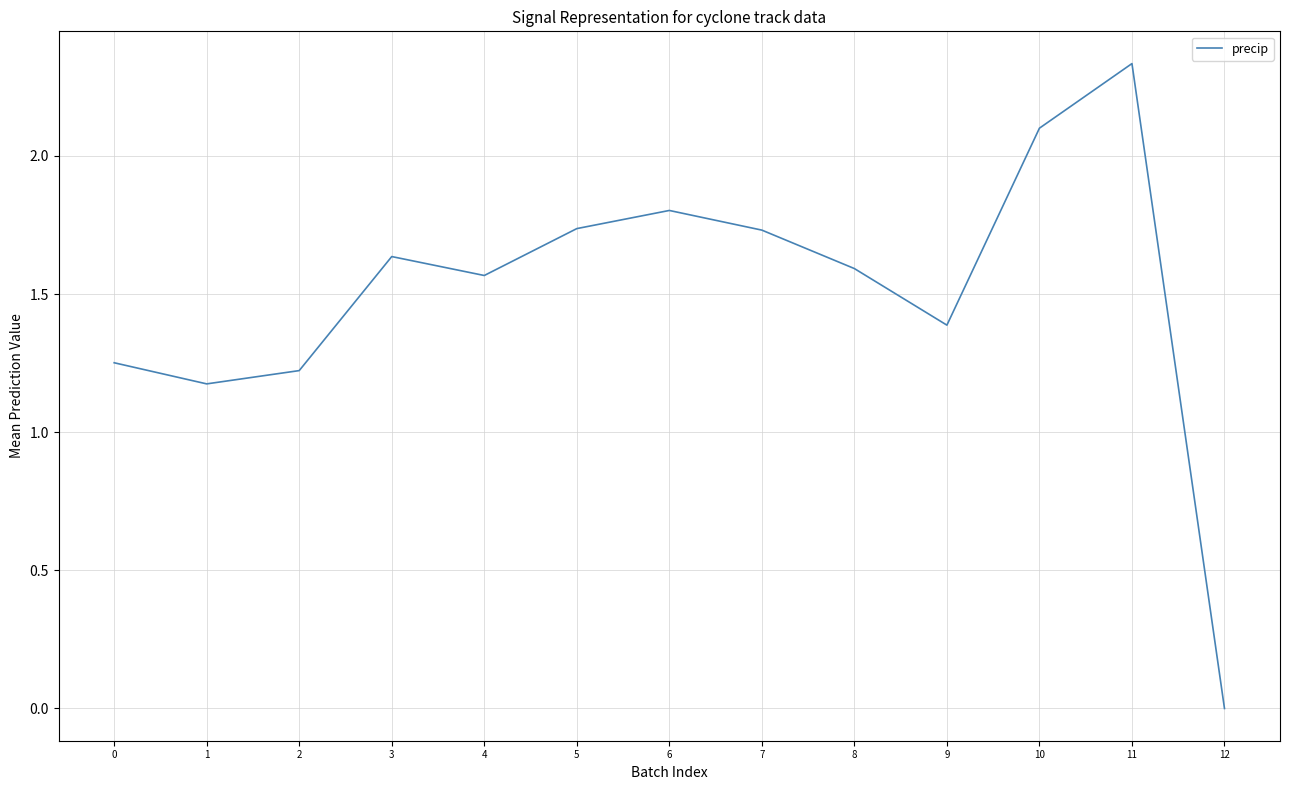

Is it true that the value at 3 is 1.6?

True